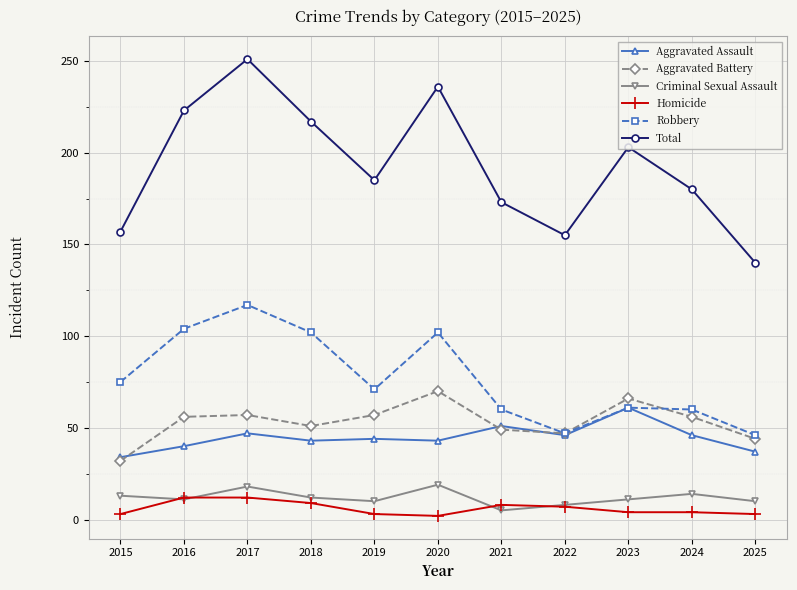

What are all the series names shown in the legend?

Aggravated Assault, Aggravated Battery, Criminal Sexual Assault, Homicide, Robbery, Total